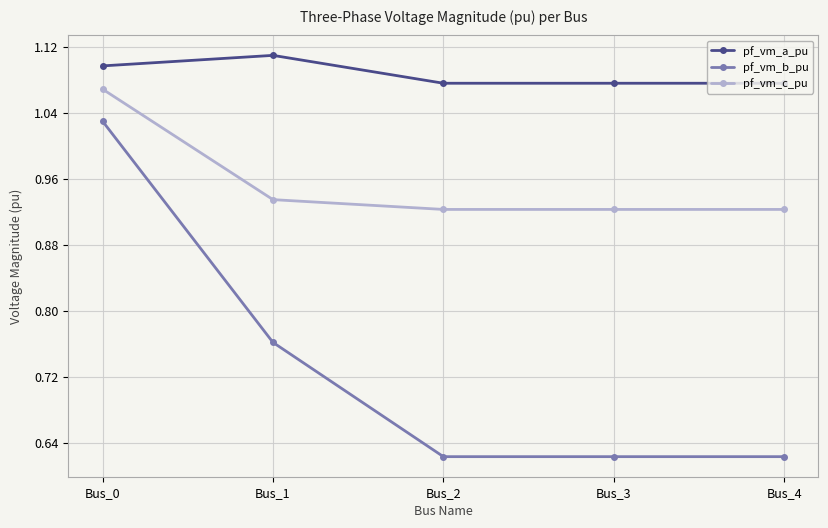

Count the pf_vm_c_pu values in the range 0 to 1.

4